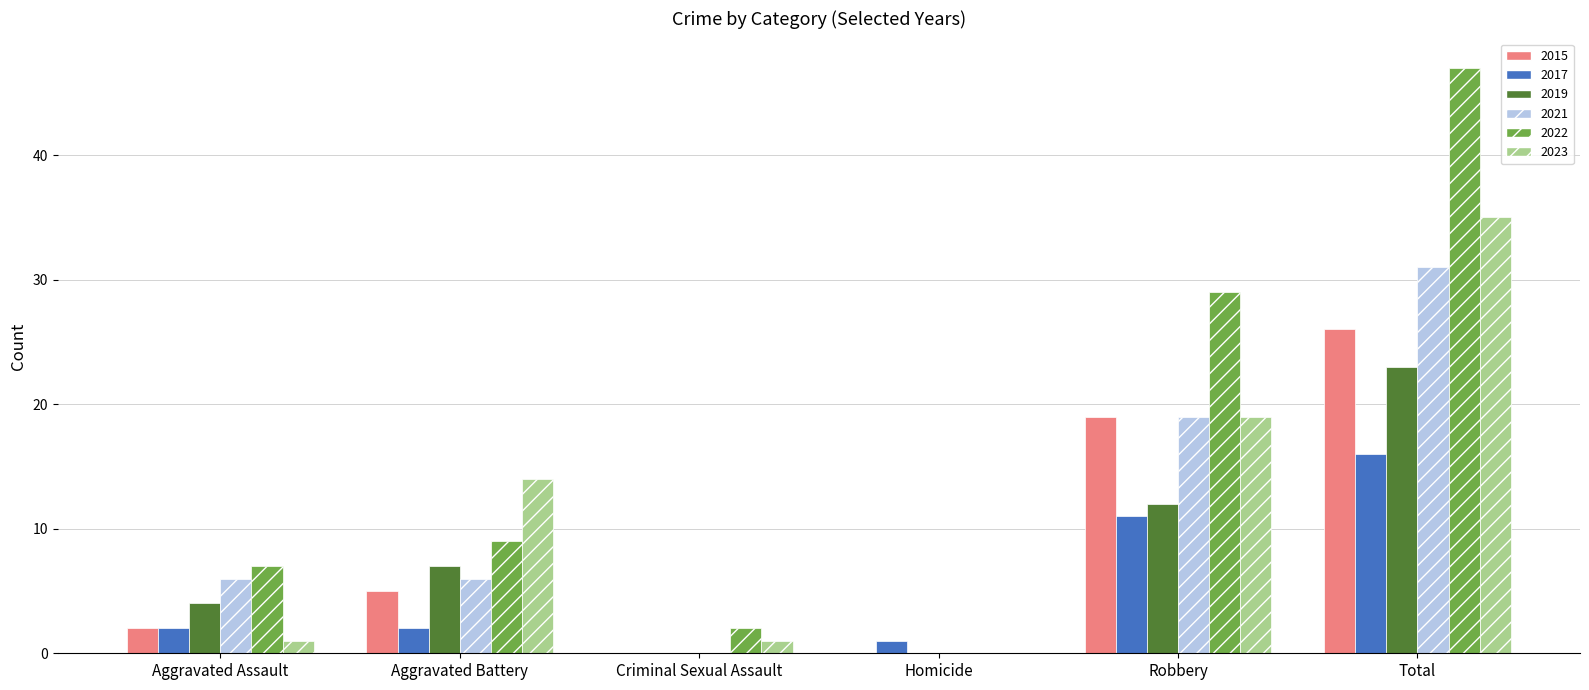

How many groups of bars are there?

6